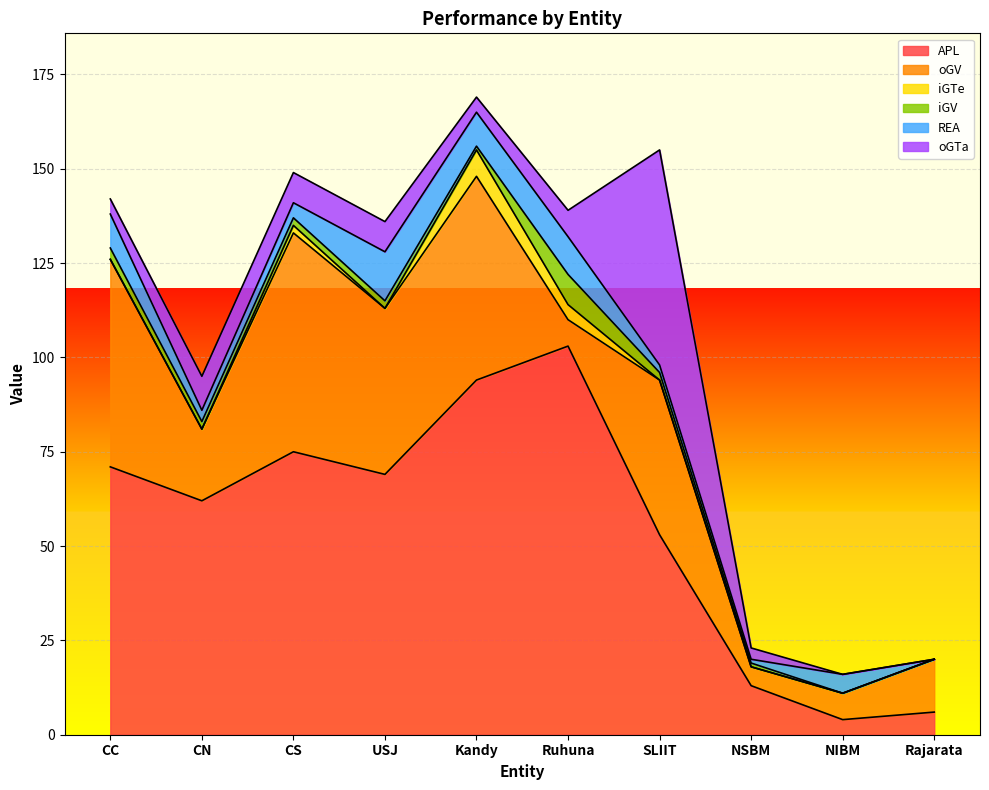

What are all the series names shown in the legend?

APL, oGV, iGTe, iGV, REA, oGTa